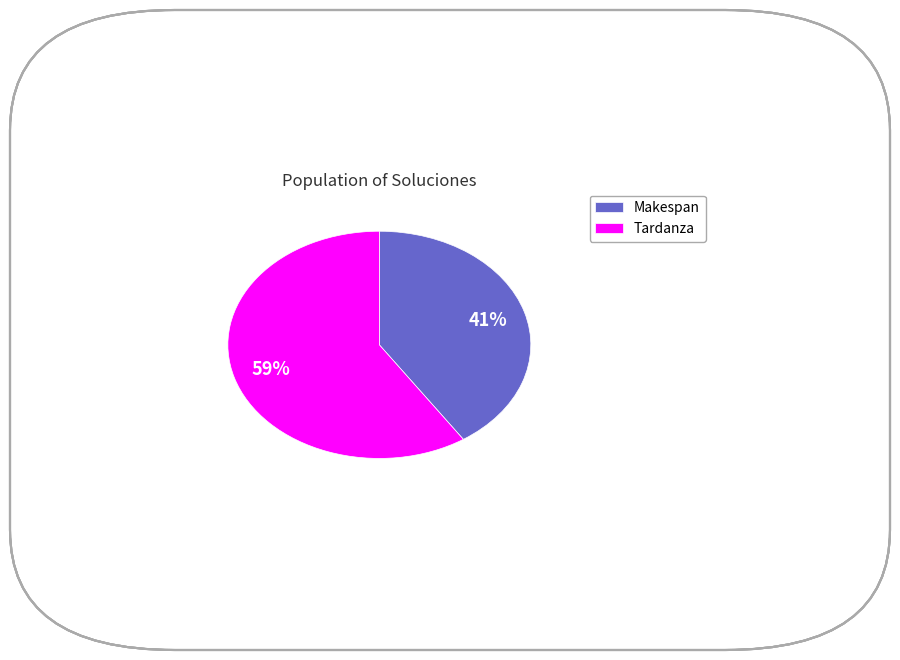

Which has a higher value, Tardanza or Makespan?

Tardanza